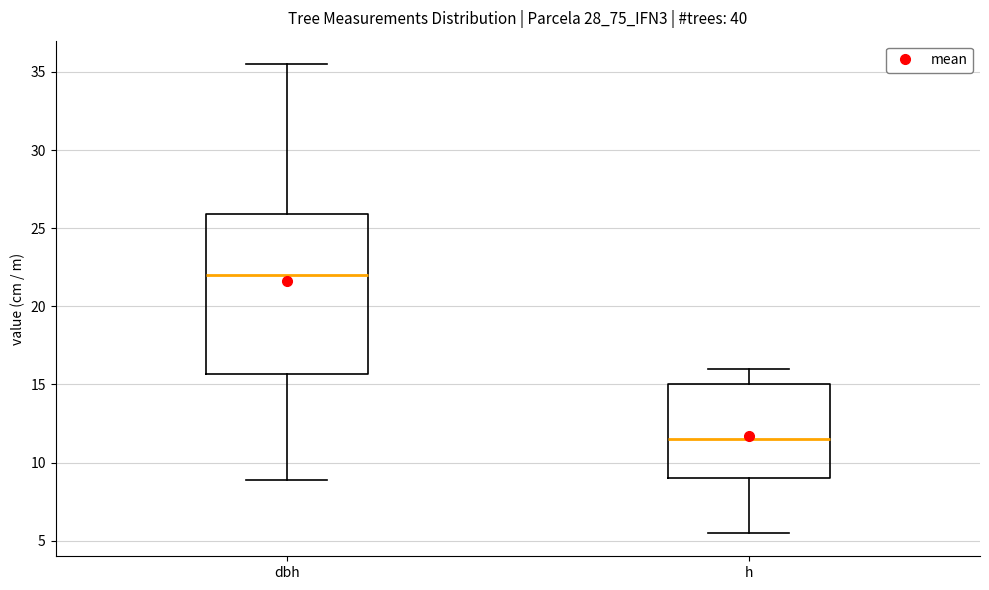

Reading left to right, read every box against the y-axis: the position of its median line, the range the box covers, and the ends of its whiskers. The values are not printed on the chart, so give them approximately, as read against the axis.

dbh: median 22.0, box 15.5 to 26.0, whiskers 9.0 to 35.5
h: median 11.5, box 9.0 to 15.0, whiskers 5.5 to 16.0